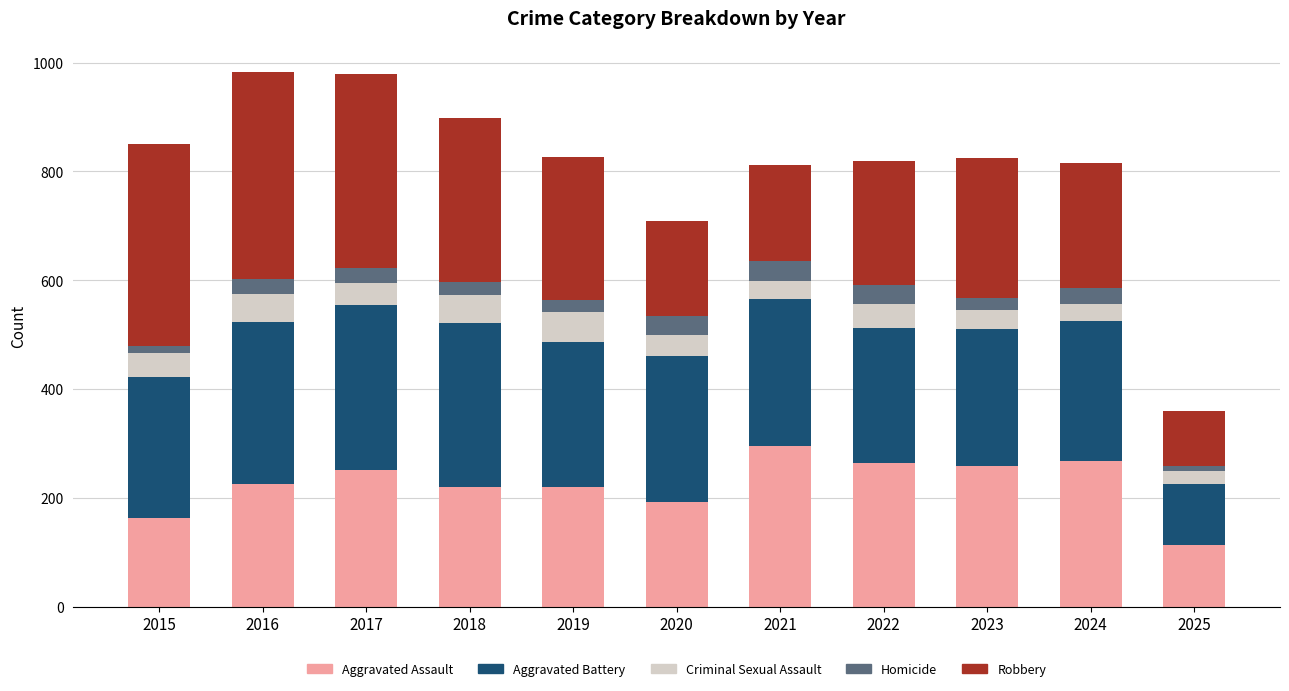

What is the total value across all series at 2023?

825